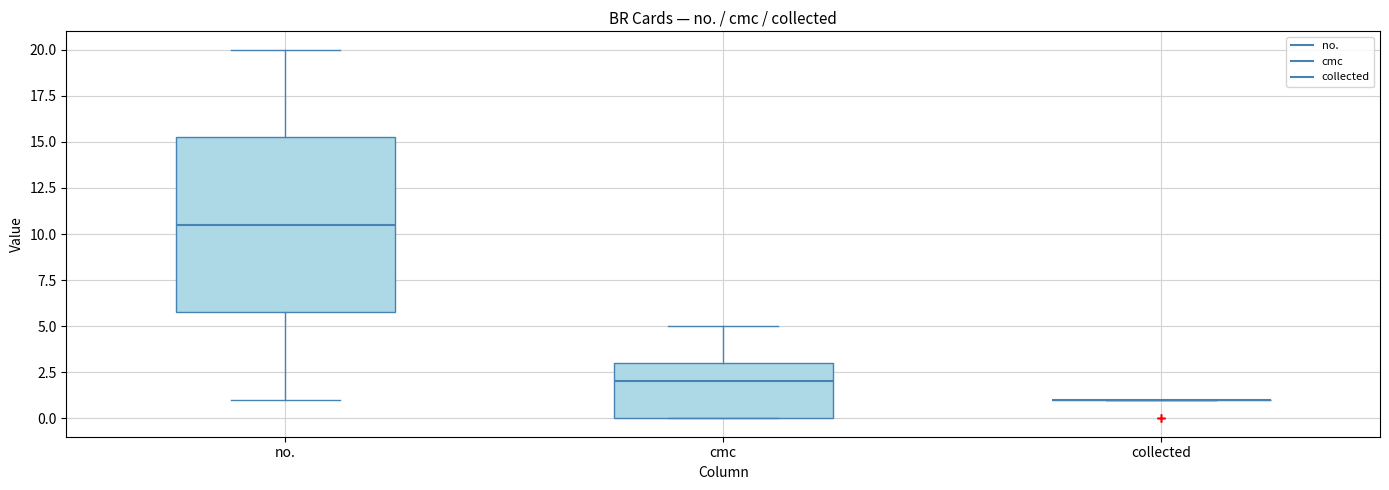

Which box is the tallest, from its lower edge to its upper edge?

no.